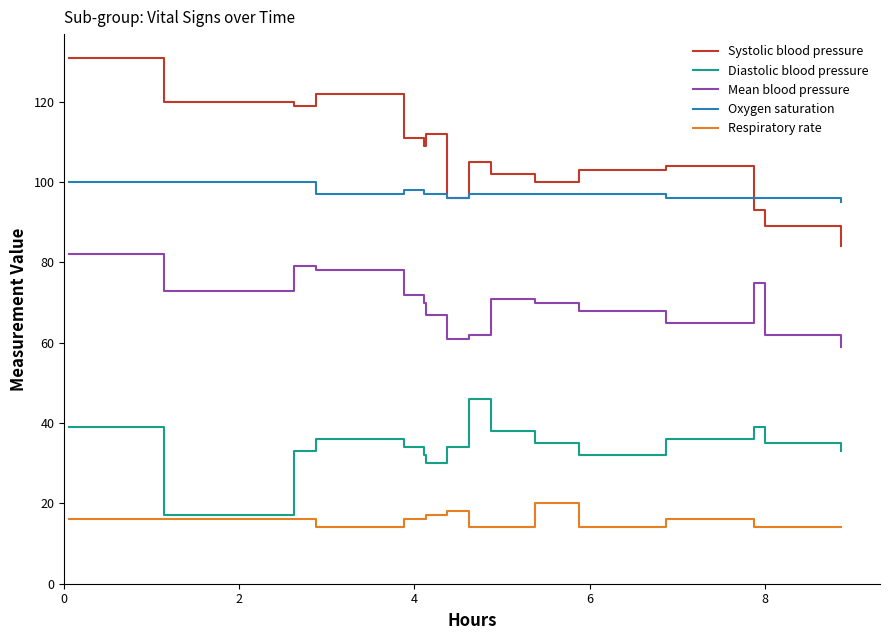

Rank the series by their maximum value, from highest to lowest.

Systolic blood pressure, Oxygen saturation, Mean blood pressure, Diastolic blood pressure, Respiratory rate